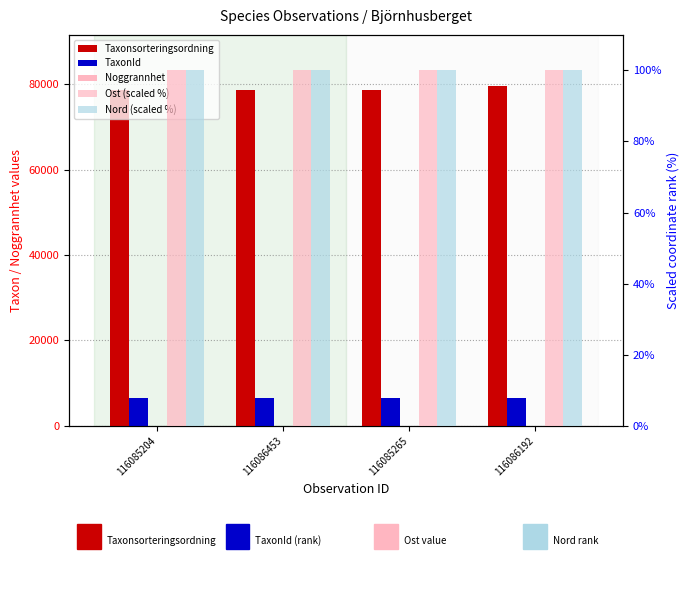

Reading left to right, list all the values displayed in this chart.

Taxonsorteringsordning: 116085204=78507.0	116086453=78507.0	116085265=78507.0	116086192=79586.0
TaxonId: 116085204=6425.0	116086453=6425.0	116085265=6425.0	116086192=6461.0
Noggrannhet: 116085204=20.0	116086453=20.0	116085265=20.0	116086192=20.0
Ost (scaled %): 116085204=100.0	116086453=100.0	116085265=100.0	116086192=100.0
Nord (scaled %): 116085204=100.0	116086453=100.0	116085265=100.0	116086192=100.0